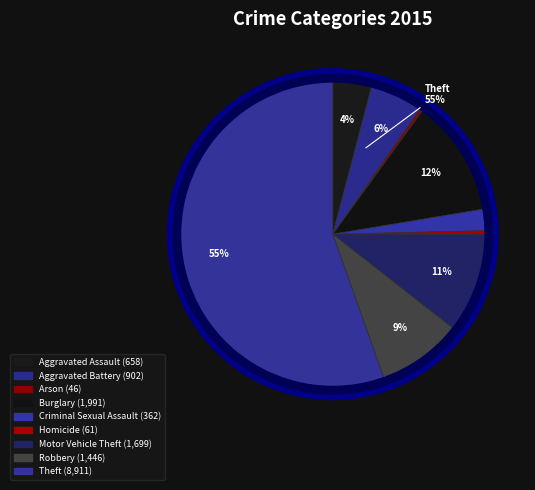

Does Homicide represent more than half of the total?

No